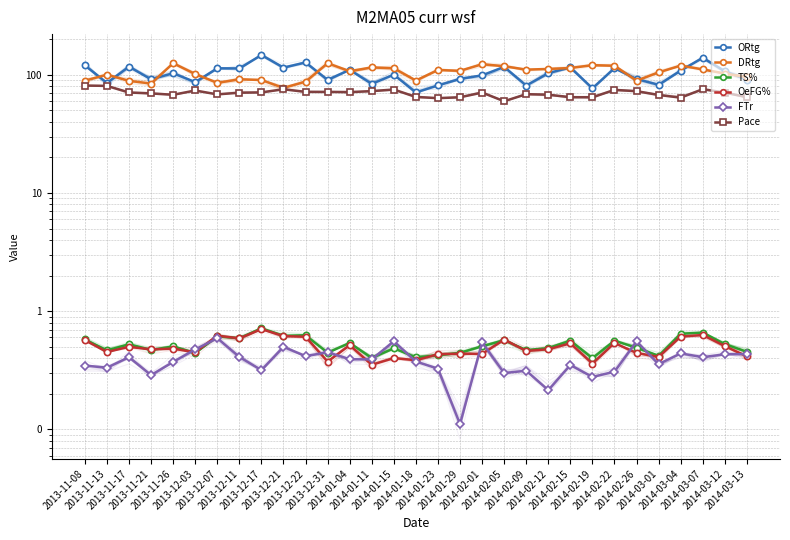

What is the label of the 17th point from the right?

2014-01-15